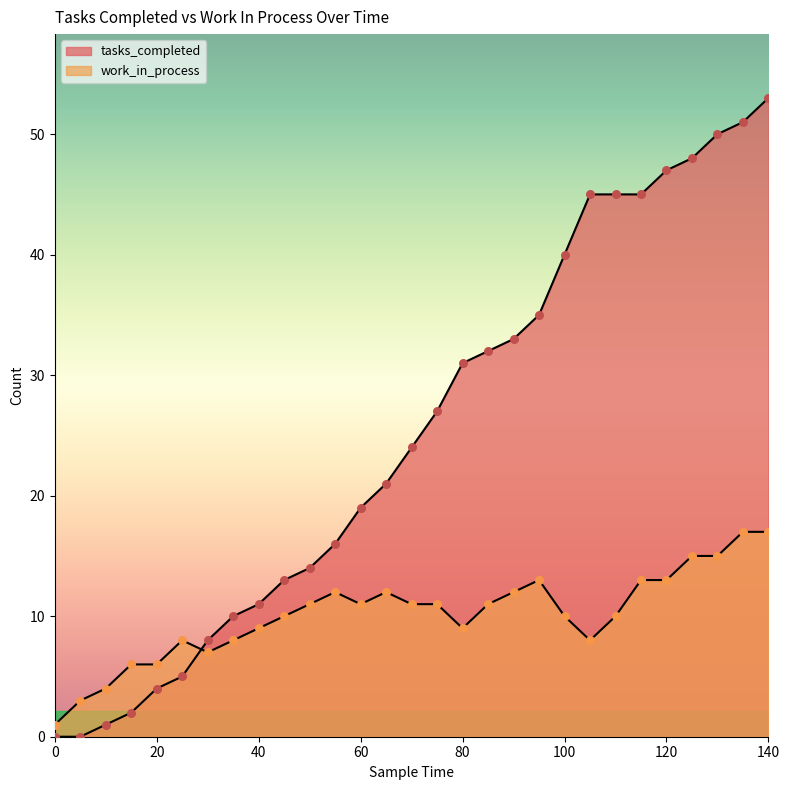

Is the value of tasks_completed at 90 greater than the value of work_in_process at 35?

Yes